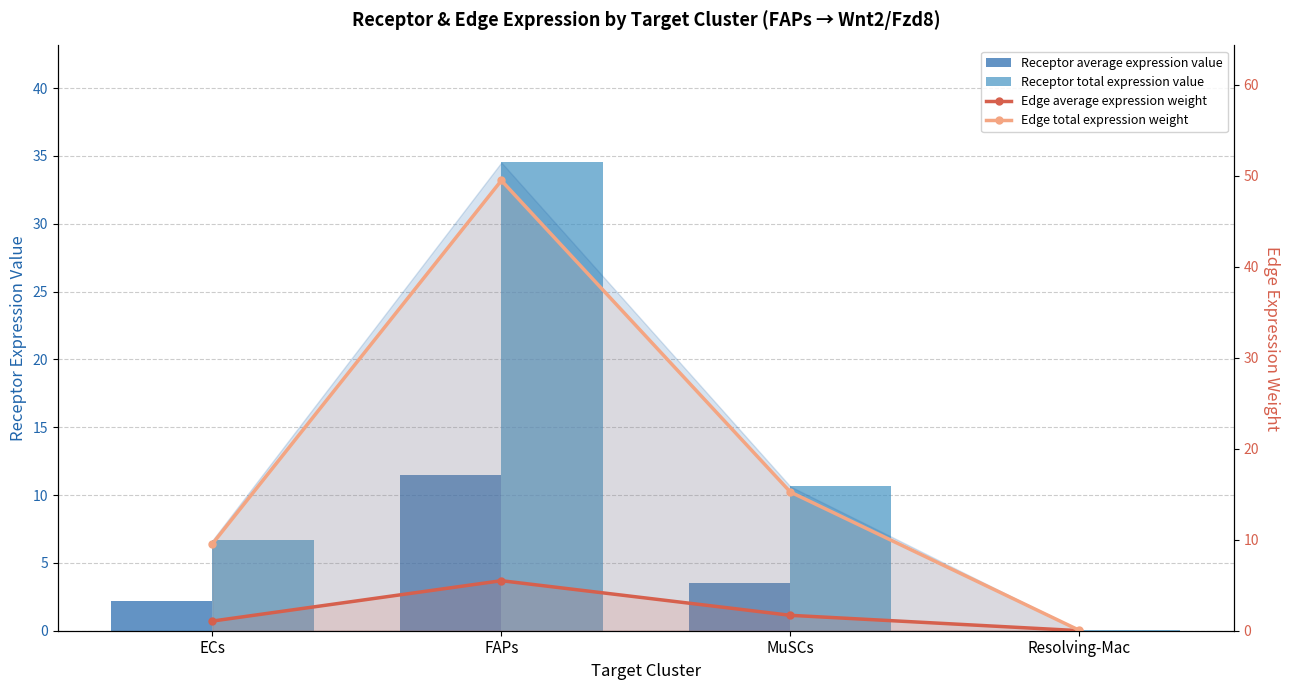

At which category is the sum across all series the highest?

FAPs